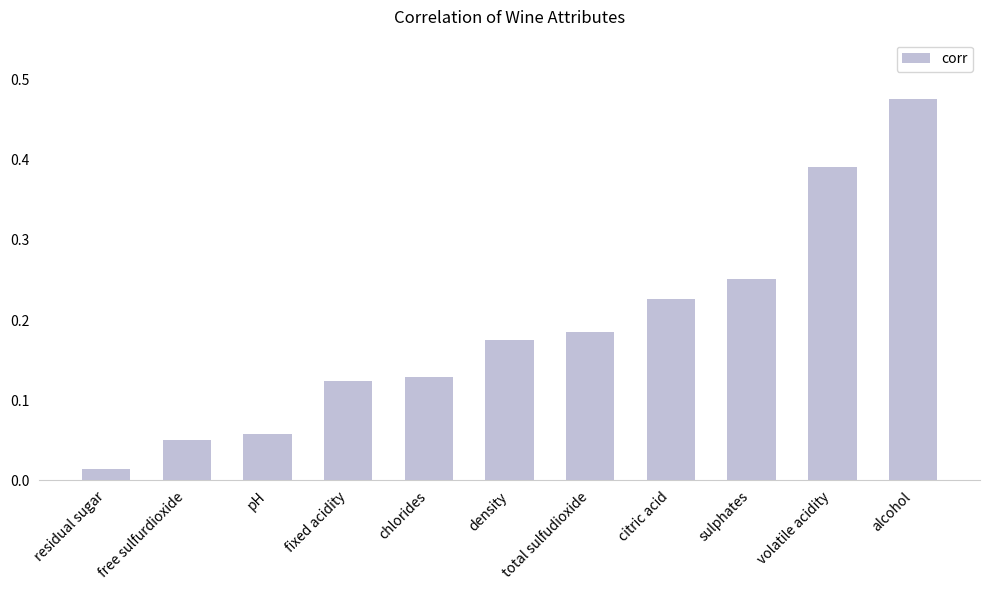

Count the number of data series in this chart.

1